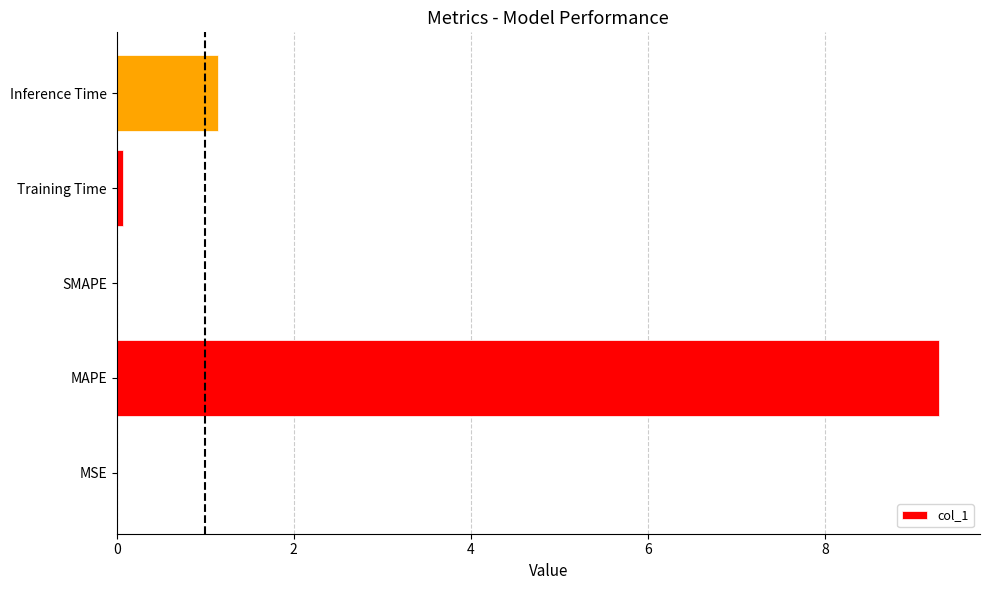

At which label is the value closest to 4?

Inference Time